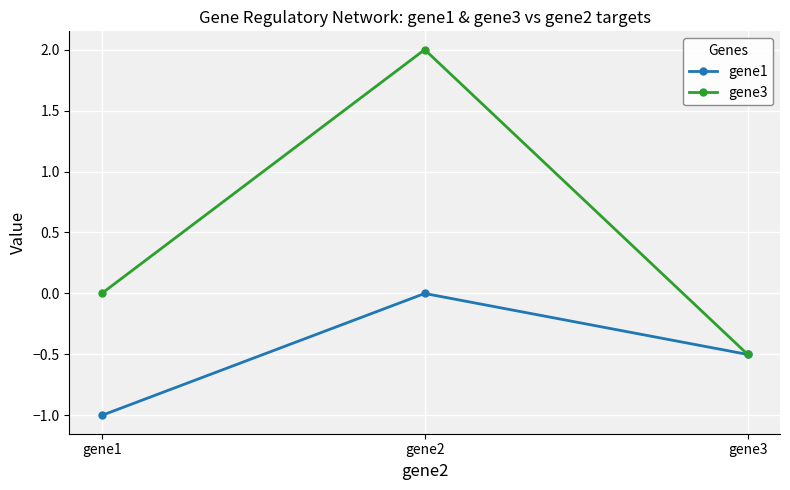

Count the number of categories in the chart.

3